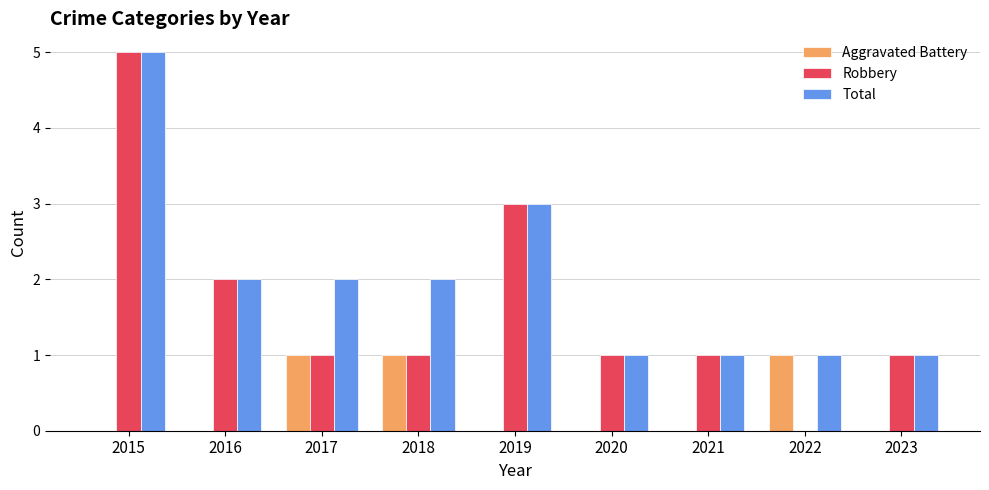

What is the total value across all series at 2019?

6